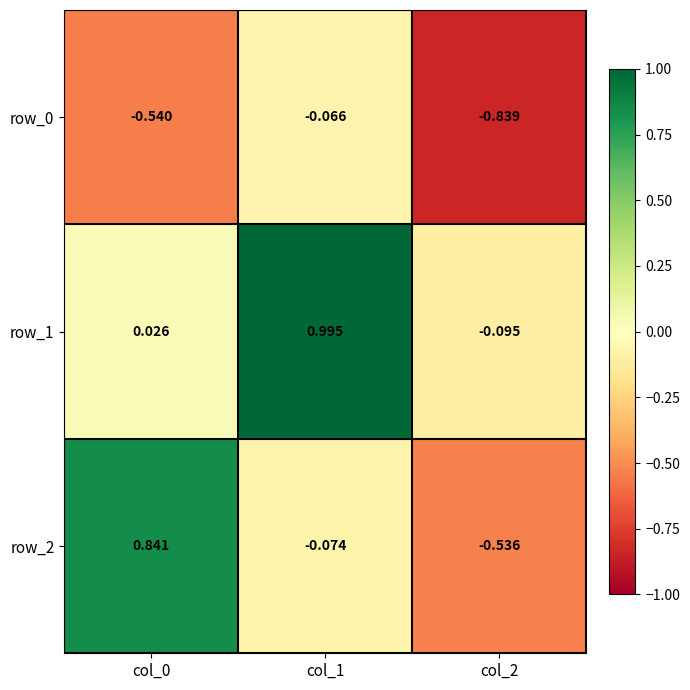

The value of row_2 at col_0 is 0.2. True or false?

False